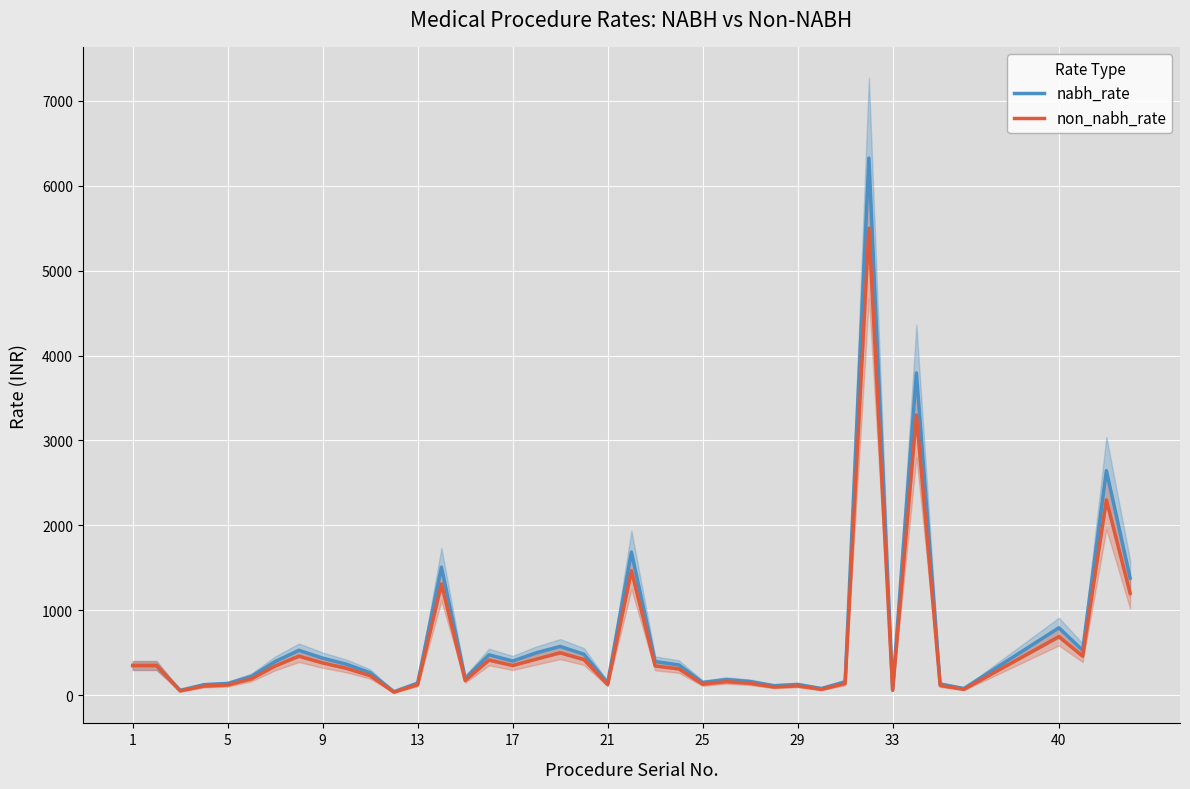

What is the maximum value for nabh_rate?

6325